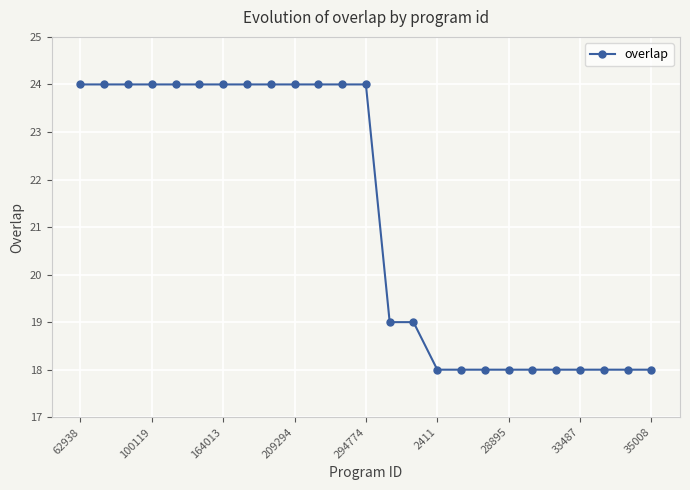

What is the minimum value shown in the chart?

18